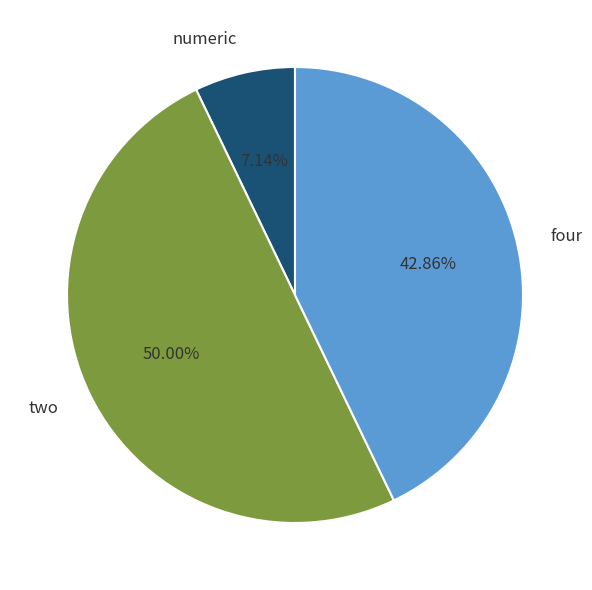

Does four account for over 50% of the chart?

No